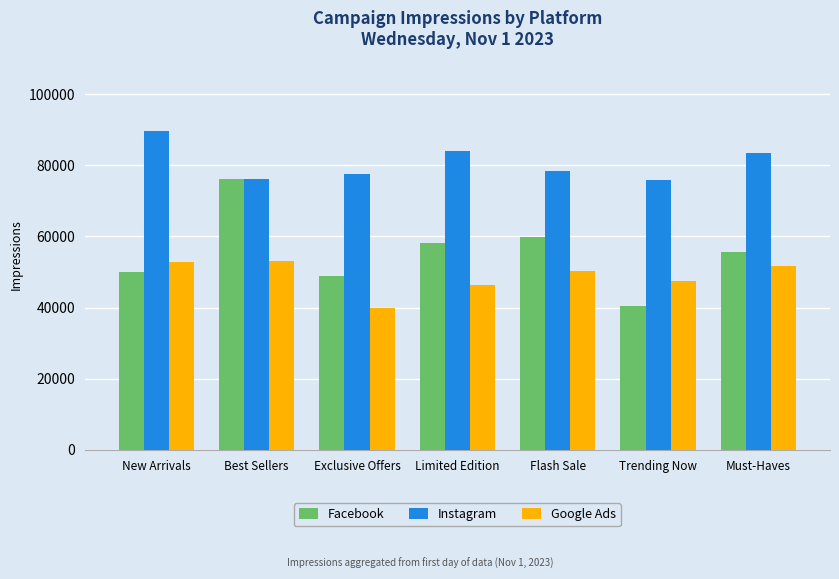

What is the value of the Instagram bar at the 5th from the left?

78433